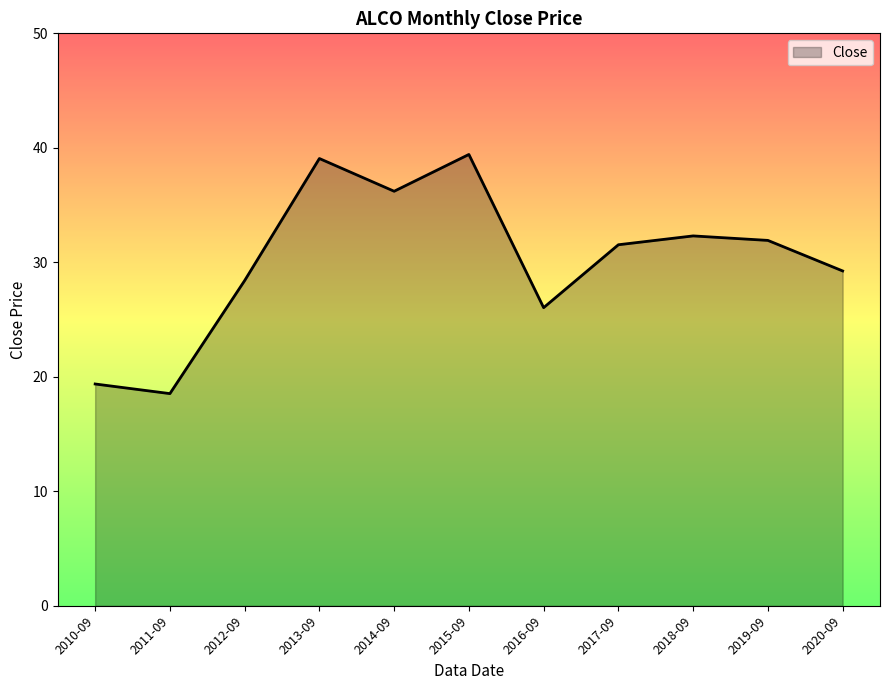

Reading left to right, what are all the values shown in this chart?

19.4	18.5	28.4	39.1	36.2	39.4	26.0	31.5	32.3	31.9	29.2